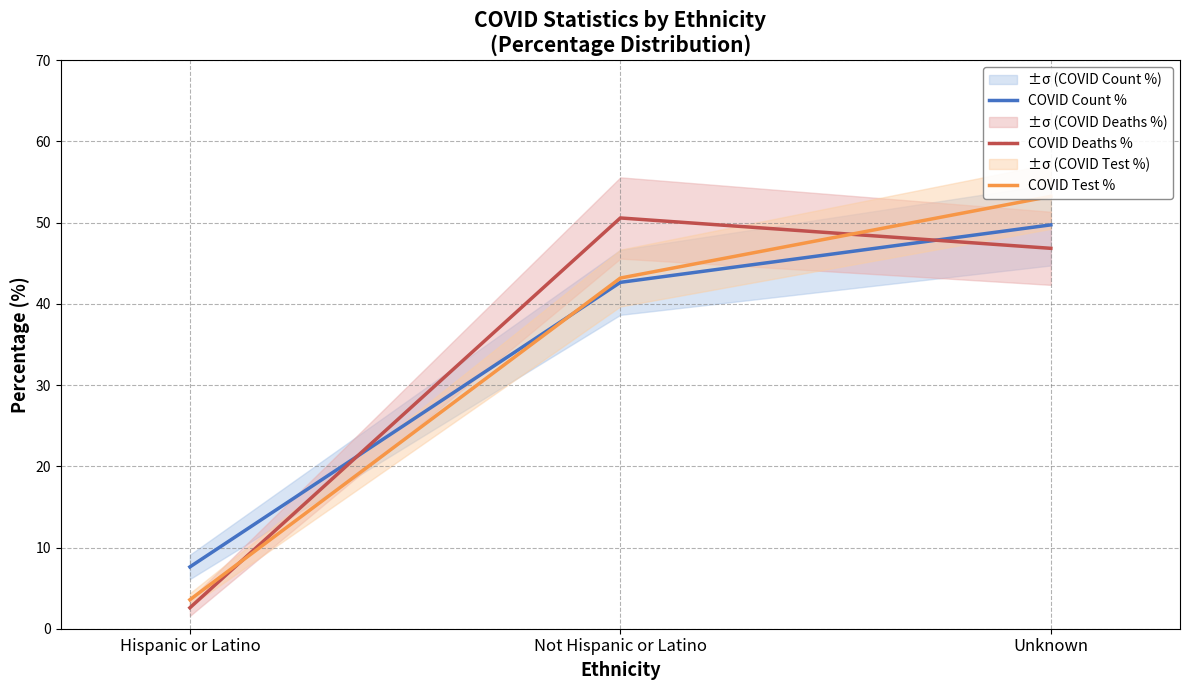

What is the difference between the maximum and second lowest values in the COVID Deaths % series?

3.7